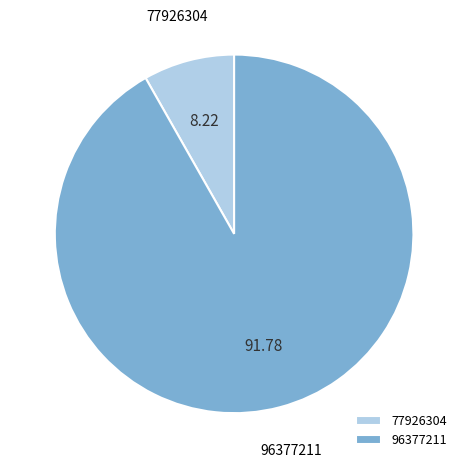

What is the majority slice?

96377211